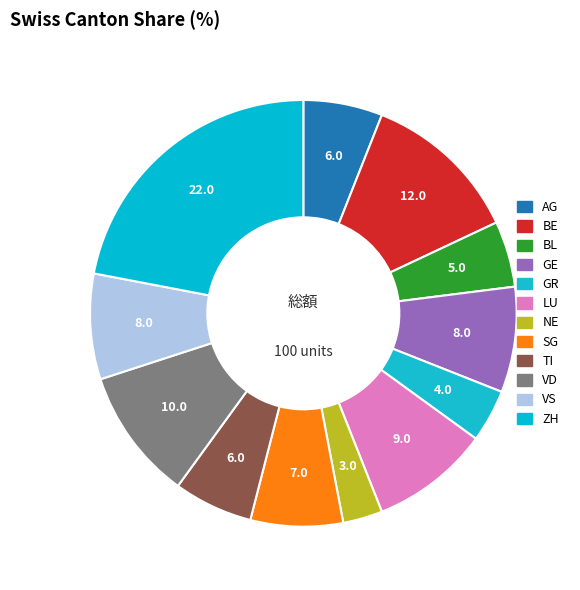

How many slices are in this pie chart?

12